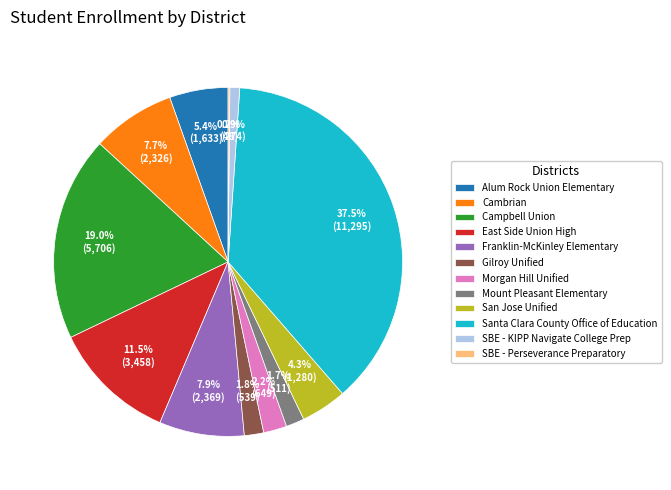

Which category has the biggest portion of the pie?

Santa Clara County Office of Education